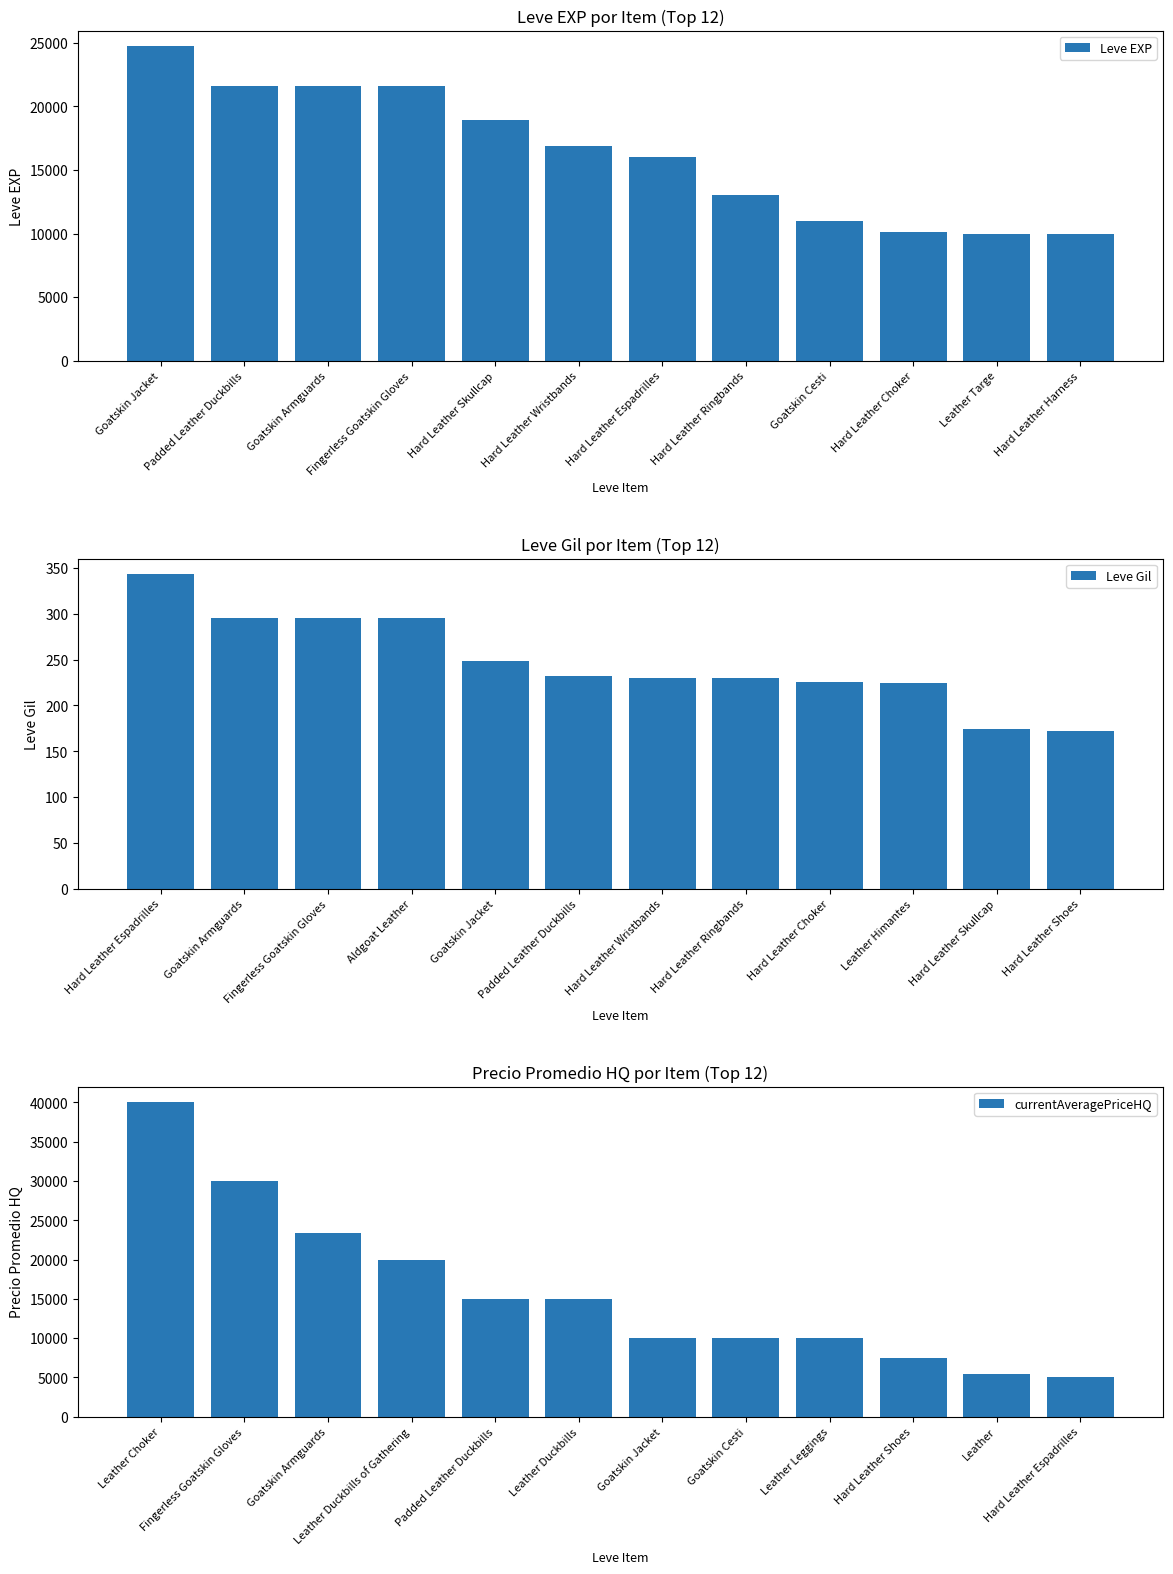

What is the difference between the maximum and second lowest values in the Leve EXP series?

14720